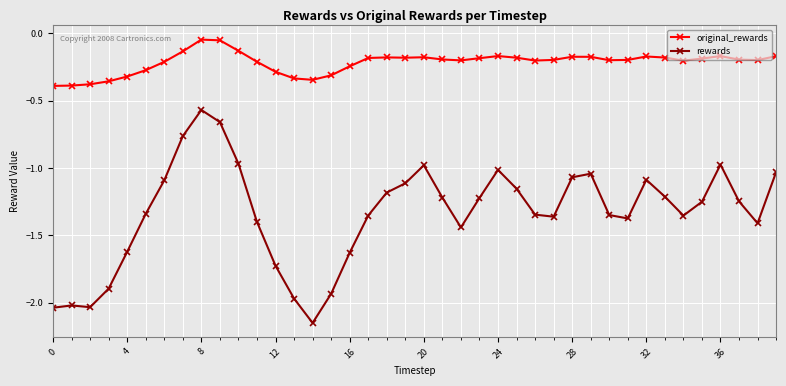

What is the sum of all rewards values?

-53.6